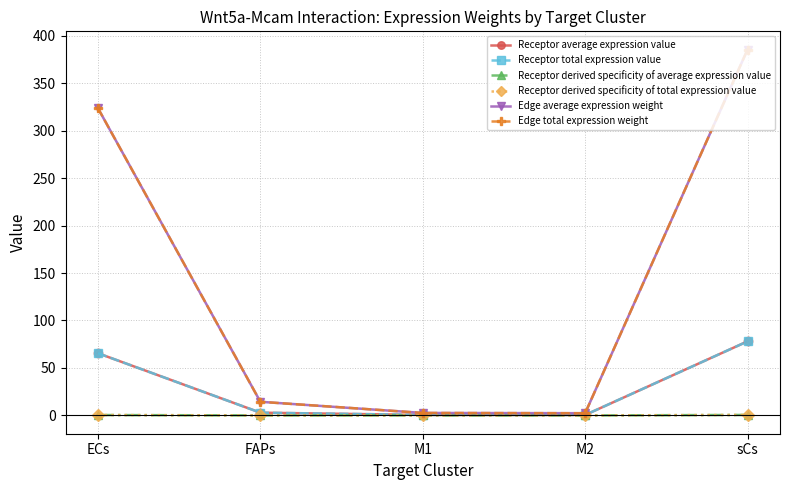

At how many categories does at least one series exceed 237?

2